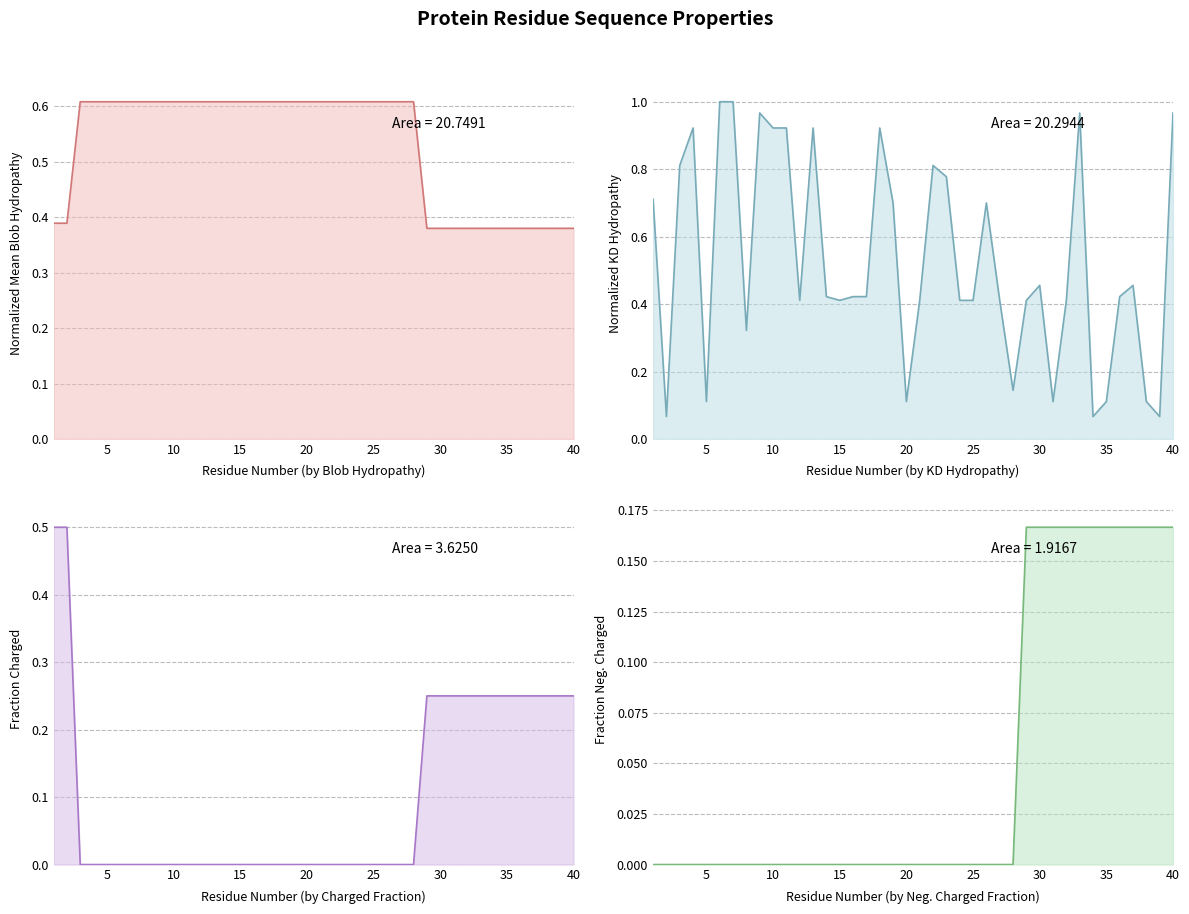

Reading right to left, what are all the values shown in this chart?

Normalized_Mean_Blob_Hydropathy: 40=0.4	39=0.4	38=0.4	37=0.4	36=0.4	35=0.4	34=0.4	33=0.4	32=0.4	31=0.4	30=0.4	29=0.4	28=0.6	27=0.6	26=0.6	25=0.6	24=0.6	23=0.6	22=0.6	21=0.6	20=0.6	19=0.6	18=0.6	17=0.6	16=0.6	15=0.6	14=0.6	13=0.6	12=0.6	11=0.6	10=0.6	9=0.6	8=0.6	7=0.6	6=0.6	5=0.6	4=0.6	3=0.6	2=0.4	1=0.4
Normalized_Kyte-Doolittle_hydropathy: 40=1.0	39=0.1	38=0.1	37=0.5	36=0.4	35=0.1	34=0.1	33=1.0	32=0.4	31=0.1	30=0.5	29=0.4	28=0.1	27=0.4	26=0.7	25=0.4	24=0.4	23=0.8	22=0.8	21=0.4	20=0.1	19=0.7	18=0.9	17=0.4	16=0.4	15=0.4	14=0.4	13=0.9	12=0.4	11=0.9	10=0.9	9=1.0	8=0.3	7=1.0	6=1.0	5=0.1	4=0.9	3=0.8	2=0.1	1=0.7
Fraction_of_Charged_Residues: 40=0.2	39=0.2	38=0.2	37=0.2	36=0.2	35=0.2	34=0.2	33=0.2	32=0.2	31=0.2	30=0.2	29=0.2	28=0.0	27=0.0	26=0.0	25=0.0	24=0.0	23=0.0	22=0.0	21=0.0	20=0.0	19=0.0	18=0.0	17=0.0	16=0.0	15=0.0	14=0.0	13=0.0	12=0.0	11=0.0	10=0.0	9=0.0	8=0.0	7=0.0	6=0.0	5=0.0	4=0.0	3=0.0	2=0.5	1=0.5
Fraction_of_Negatively_Charged_Residues: 40=0.2	39=0.2	38=0.2	37=0.2	36=0.2	35=0.2	34=0.2	33=0.2	32=0.2	31=0.2	30=0.2	29=0.2	28=0.0	27=0.0	26=0.0	25=0.0	24=0.0	23=0.0	22=0.0	21=0.0	20=0.0	19=0.0	18=0.0	17=0.0	16=0.0	15=0.0	14=0.0	13=0.0	12=0.0	11=0.0	10=0.0	9=0.0	8=0.0	7=0.0	6=0.0	5=0.0	4=0.0	3=0.0	2=0.0	1=0.0